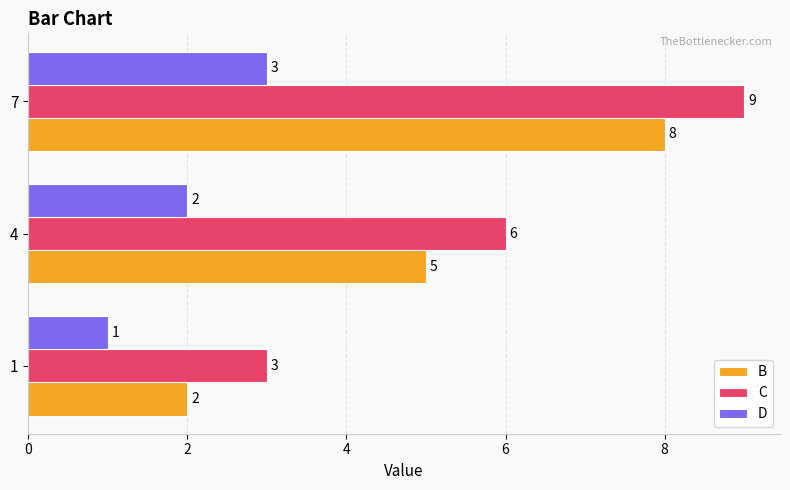

The D series shows 1 at 1. True or false?

True